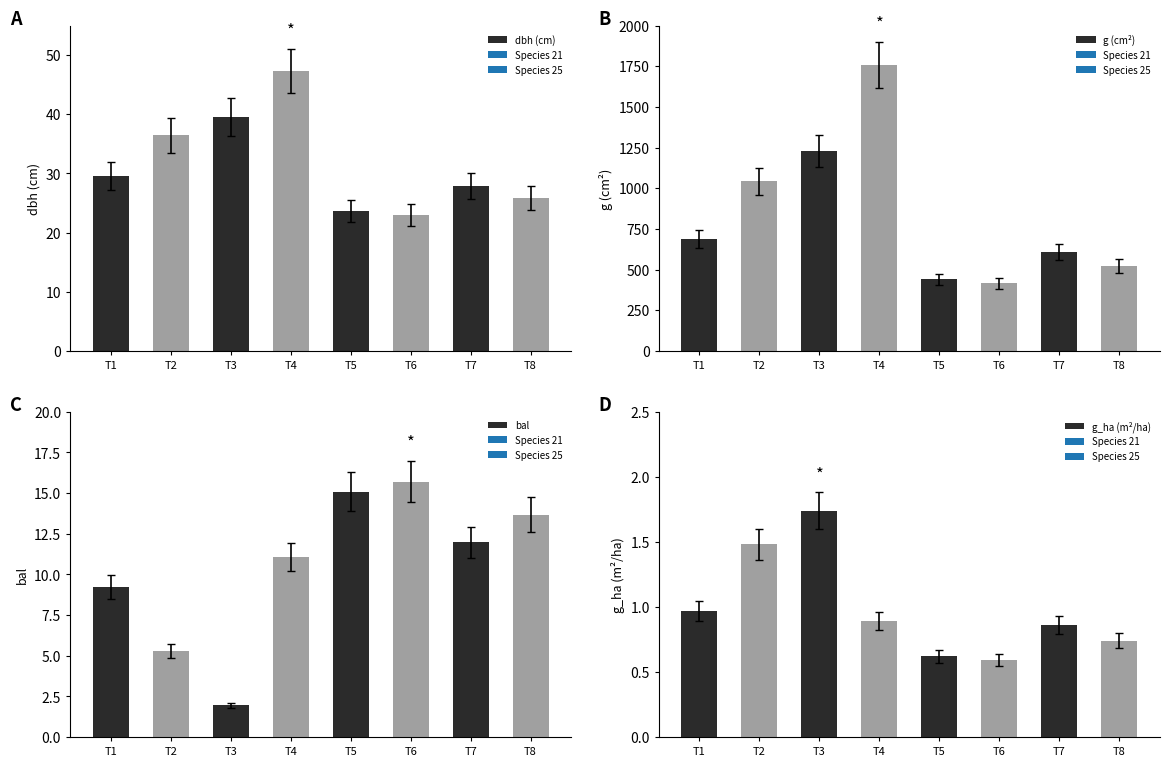

Where does the dbh (cm) series first go above 29?

T1